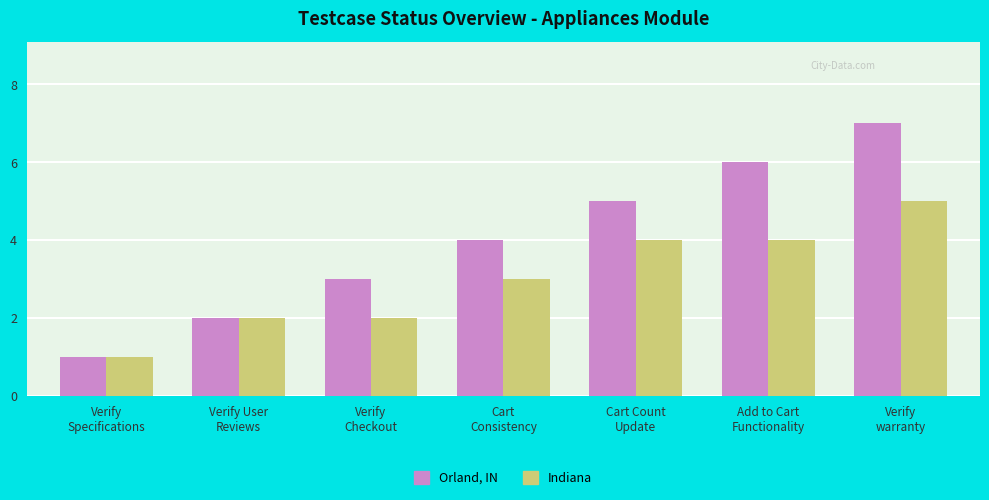

Are the bars horizontal?

No